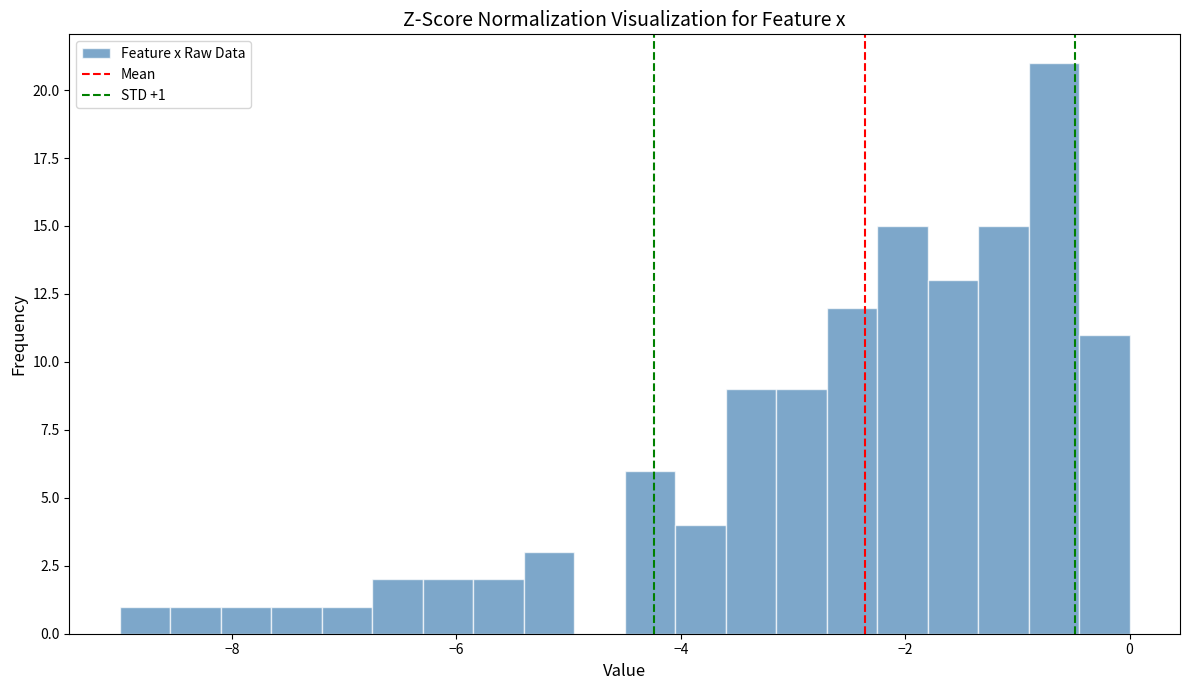

Around what value on the x-axis is the tallest bar? Give the approximate position of its centre, as read against the axis.

-0.6